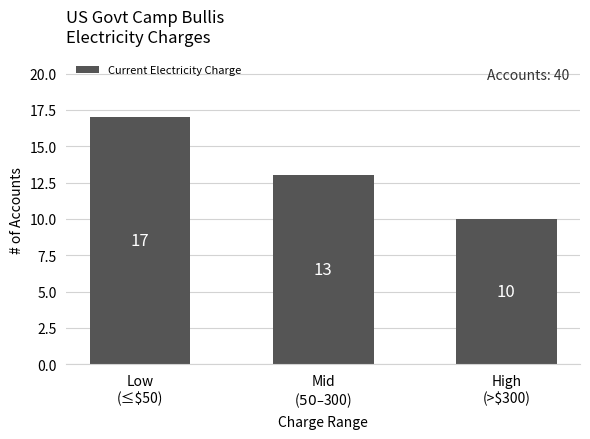

What is the value of the 2nd bar from the left?

13